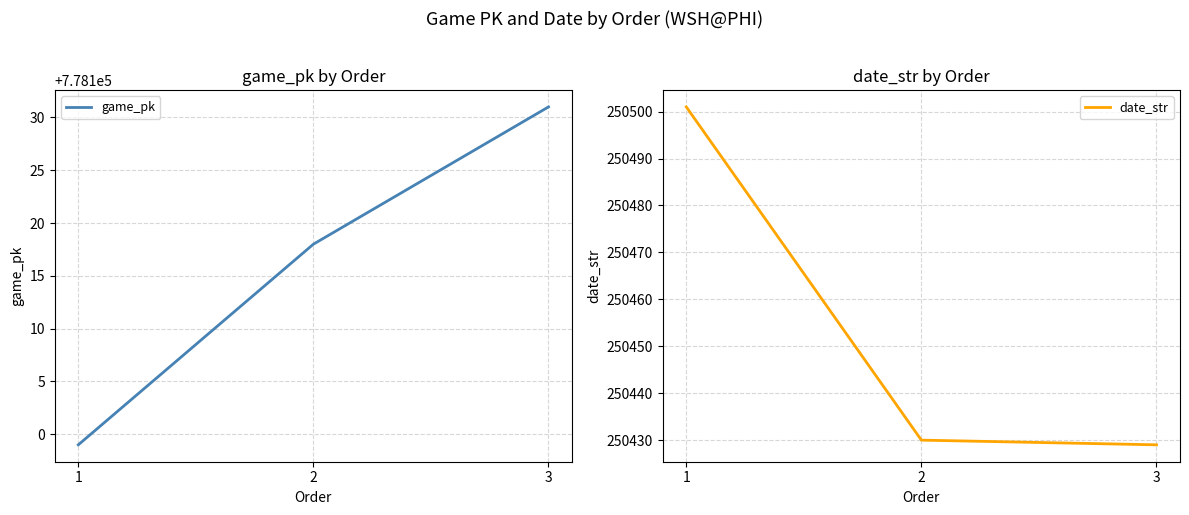

What is the difference between the date_str values at 2 and 3?

1